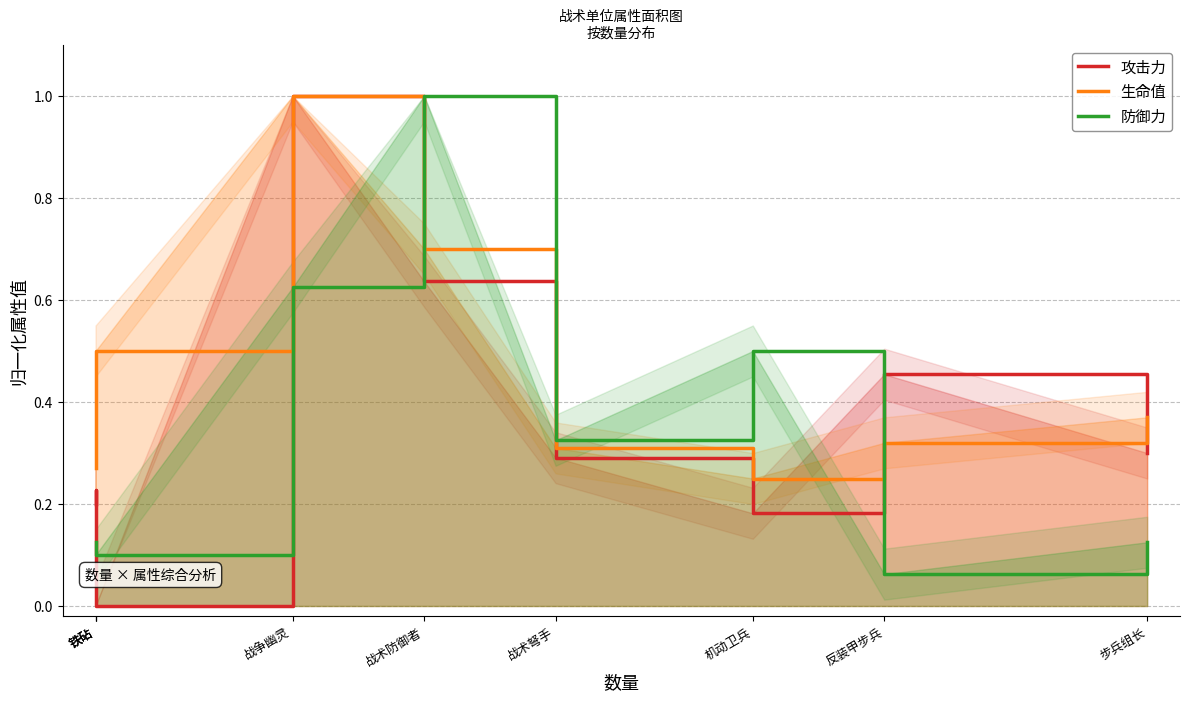

What is the spread (max minus min) of values at 战争幽灵?

0.4